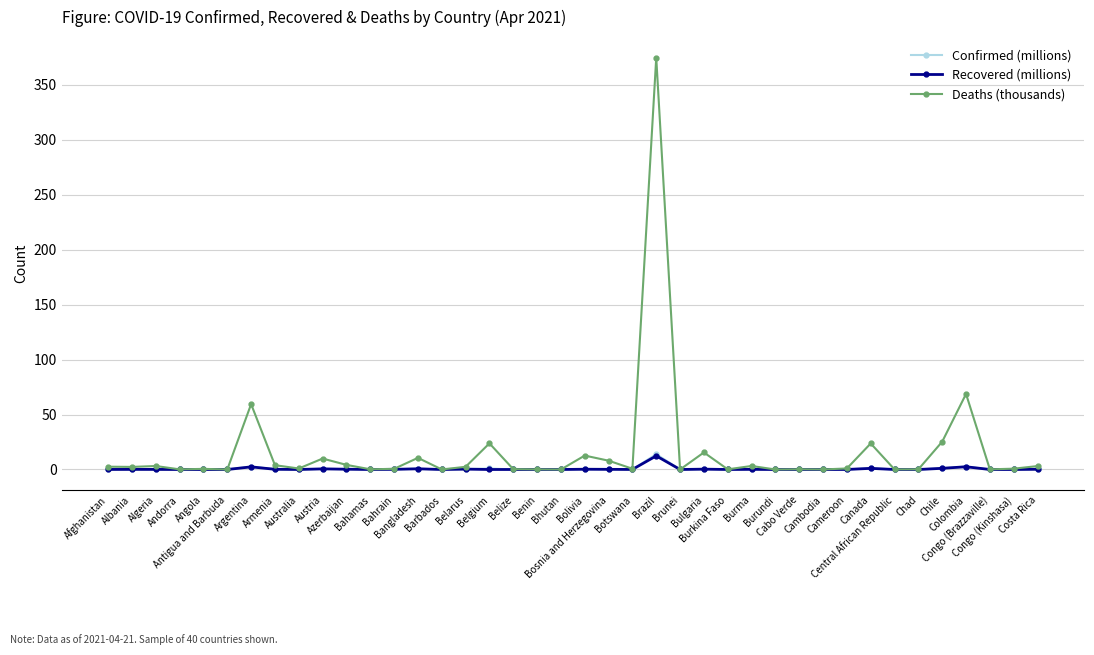

The Recovered (millions) series shows 0.0 at Antigua and Barbuda. True or false?

True